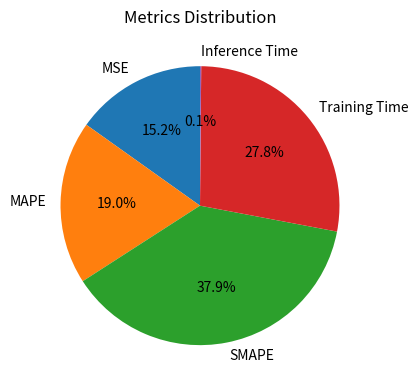

Is there a majority slice in this chart?

No